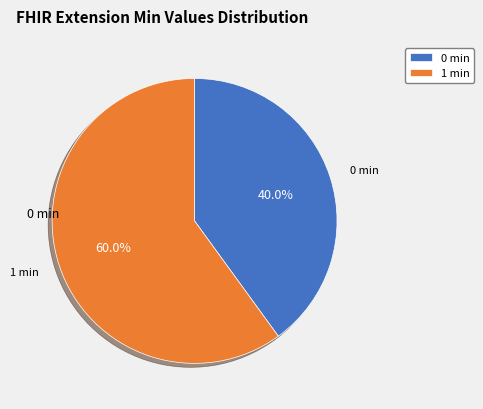

What is the largest slice in the pie chart?

1 min